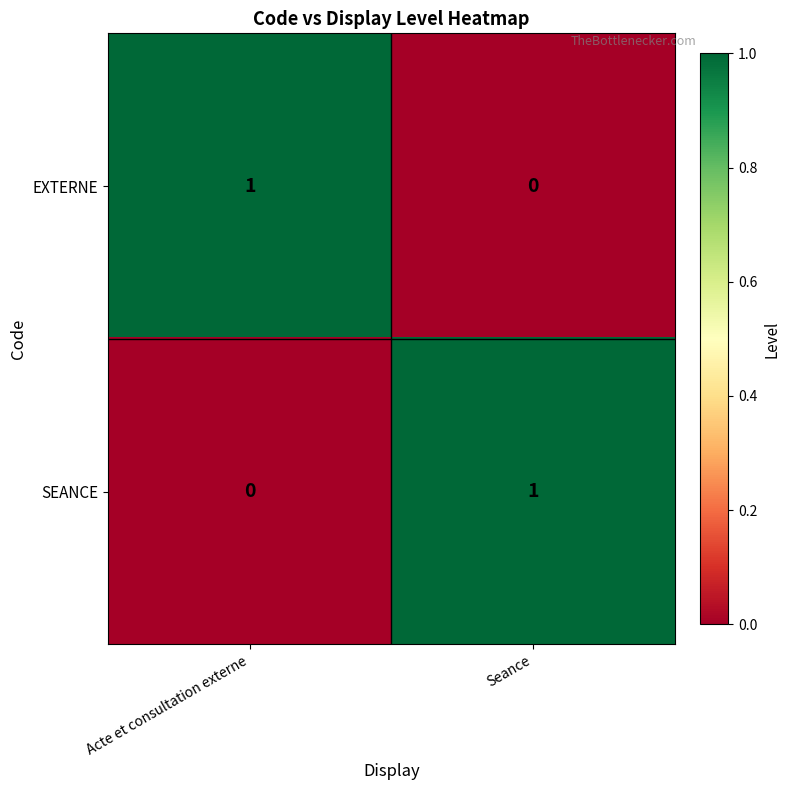

The SEANCE series shows 0 at Seance. True or false?

False